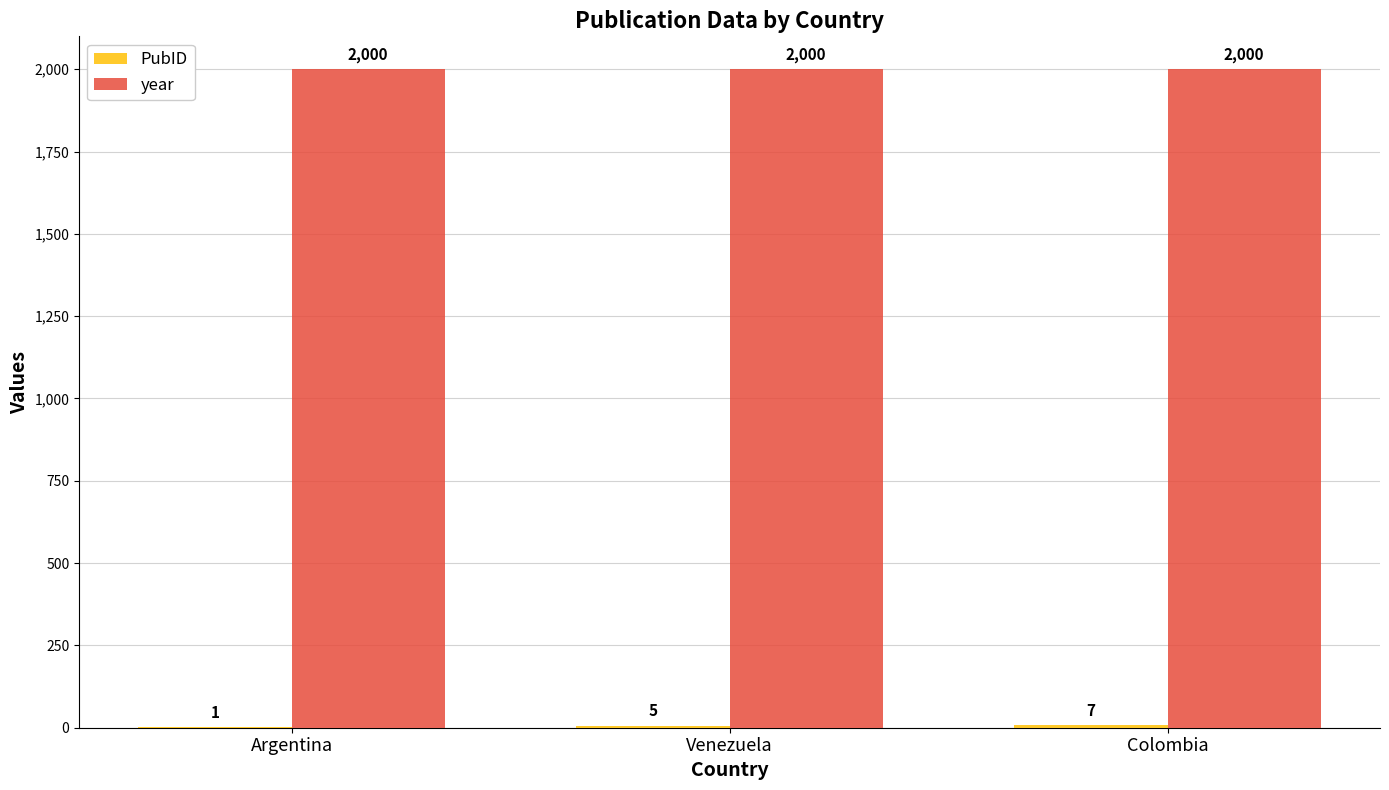

How many groups of bars are there?

3